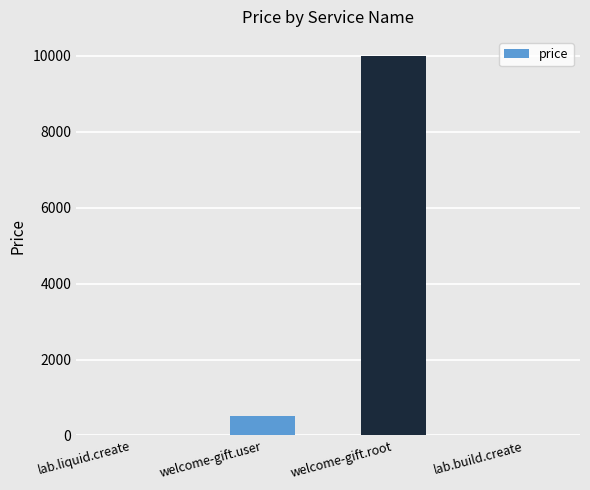

What is the change in value from lab.liquid.create to welcome-gift.root?

+9990